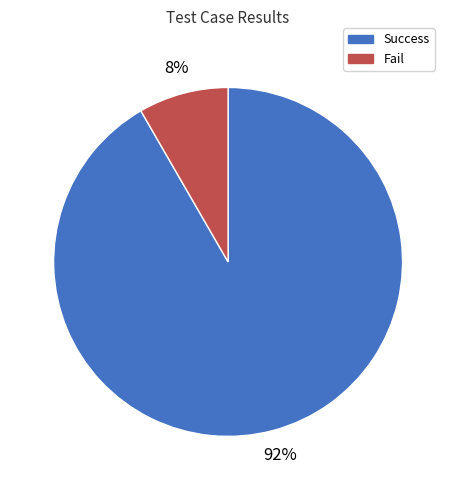

Which category accounts for the majority?

Success